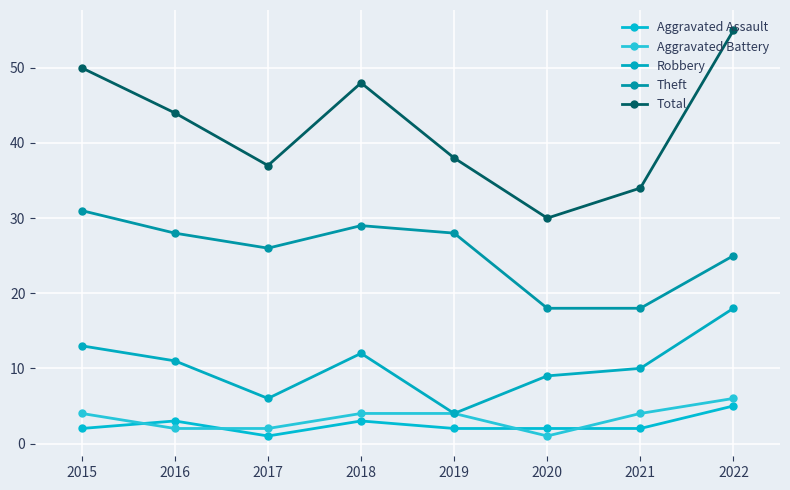

Is the value of Theft at 2020 greater than the value of Robbery at 2021?

Yes